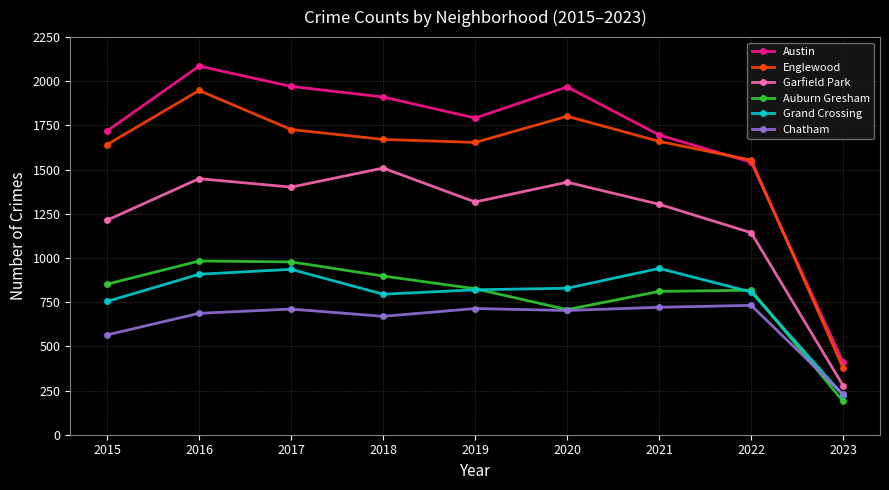

True or false: Garfield Park has a value of 1143 at 2022.

True